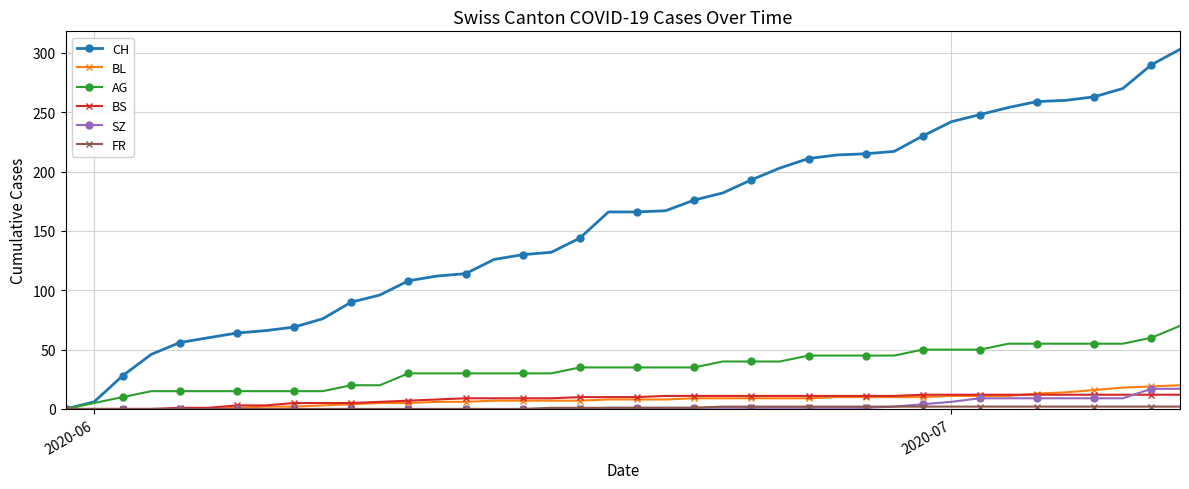

What is the maximum value shown in the chart?

303